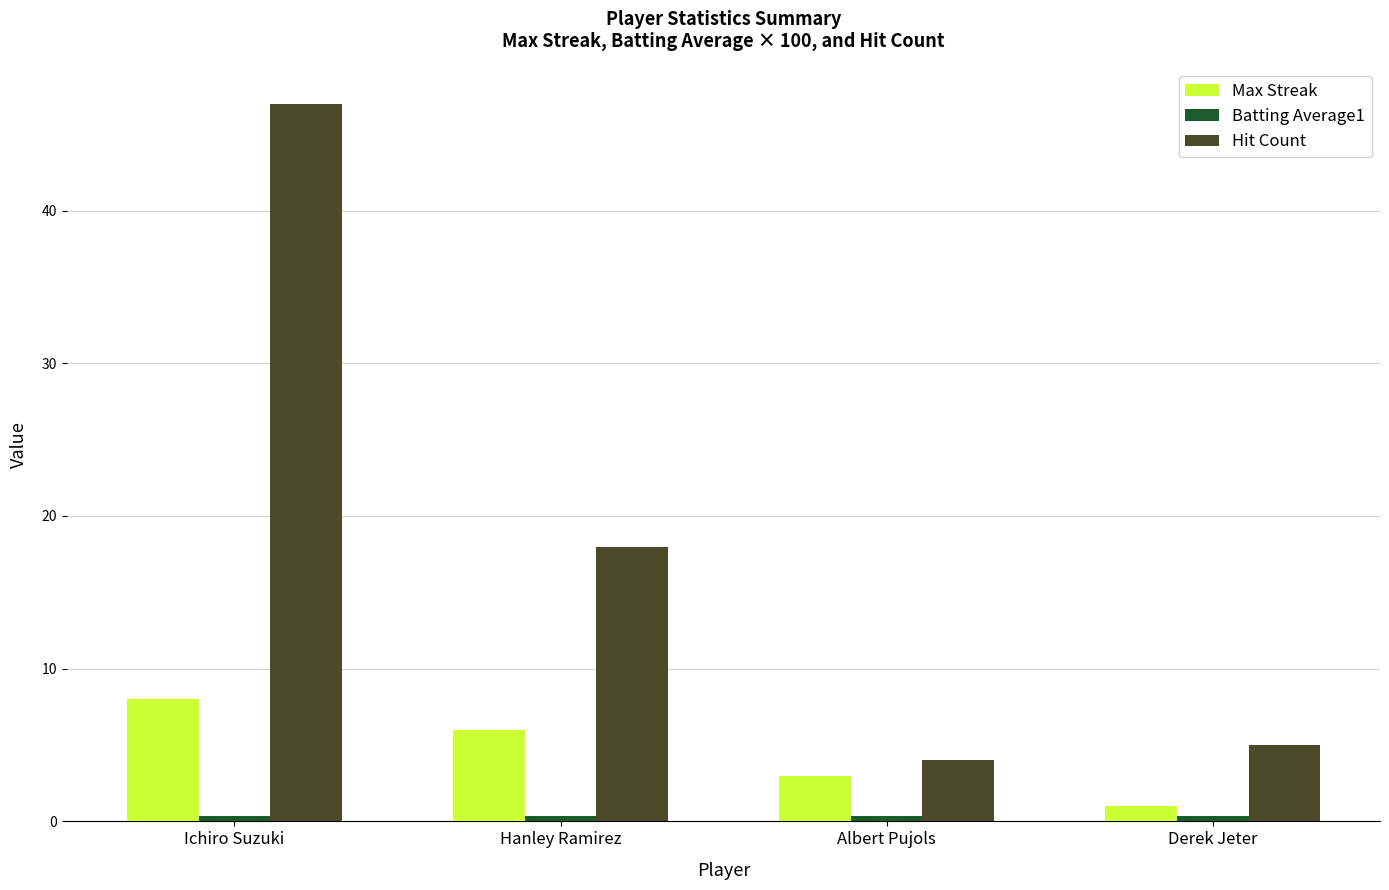

What is the sum of all Hit Count values?

74.0